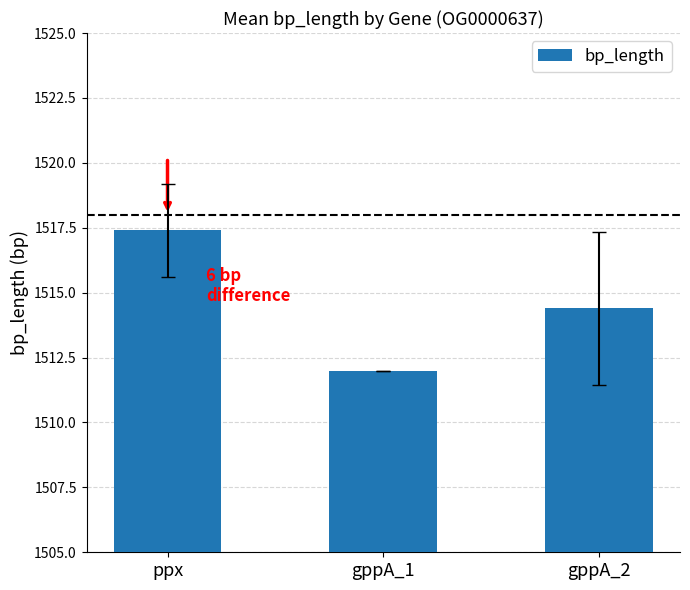

List the labels in order of value, largest first.

ppx, gppA_2, gppA_1